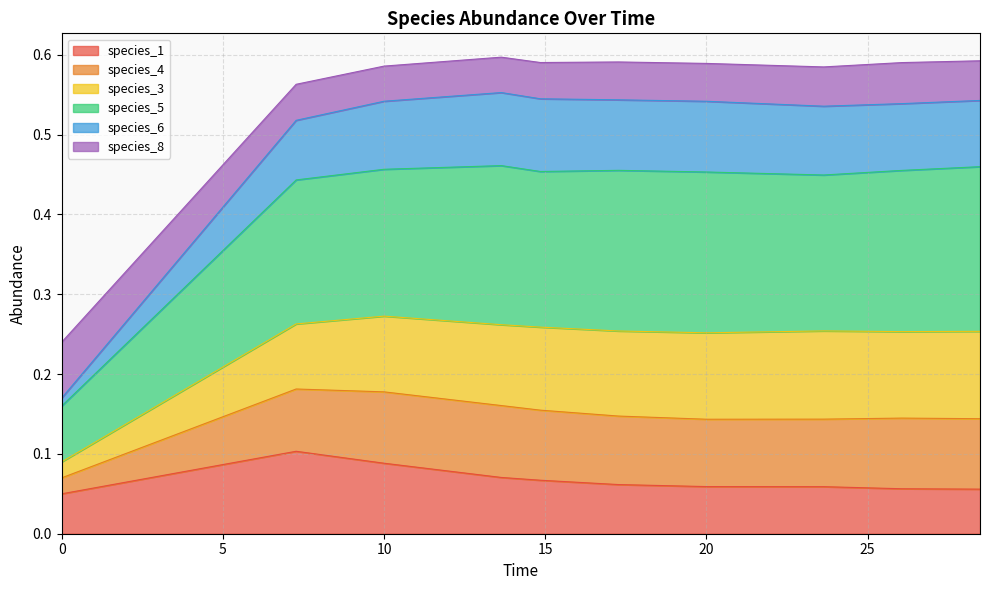

What is the greatest value displayed?

0.6